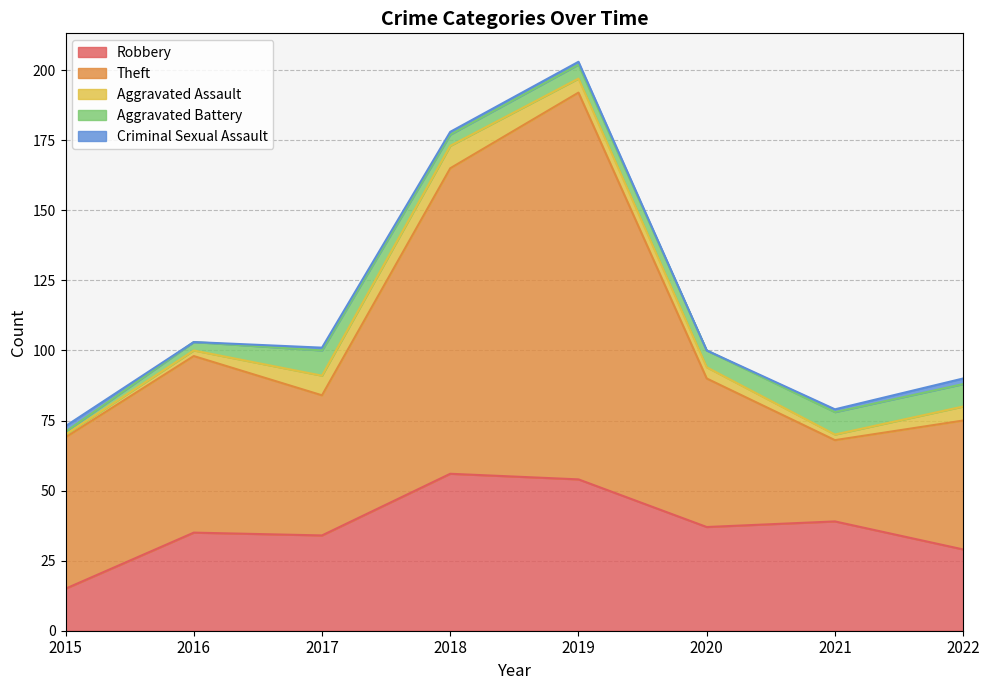

Count the number of categories in the chart.

8